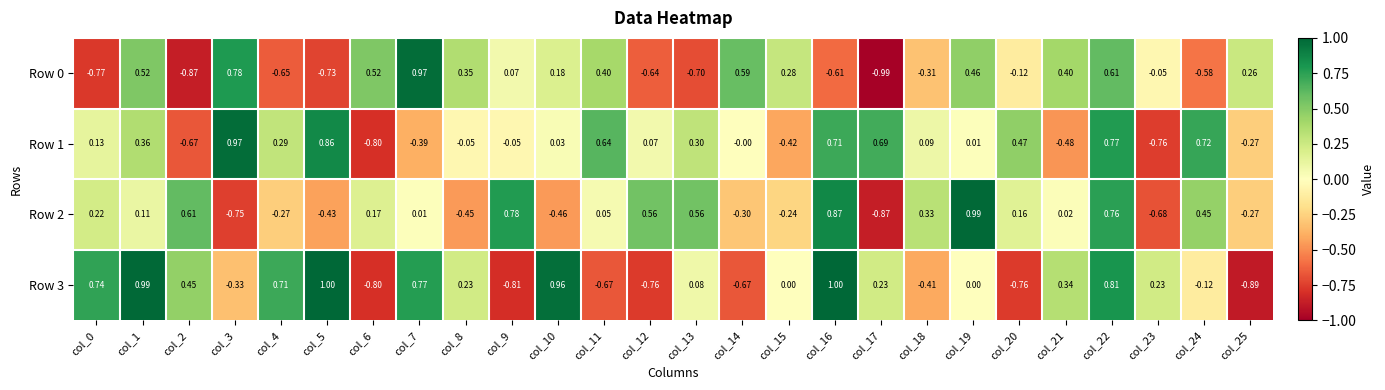

What is the difference between the highest and lowest values at col_19?

1.0